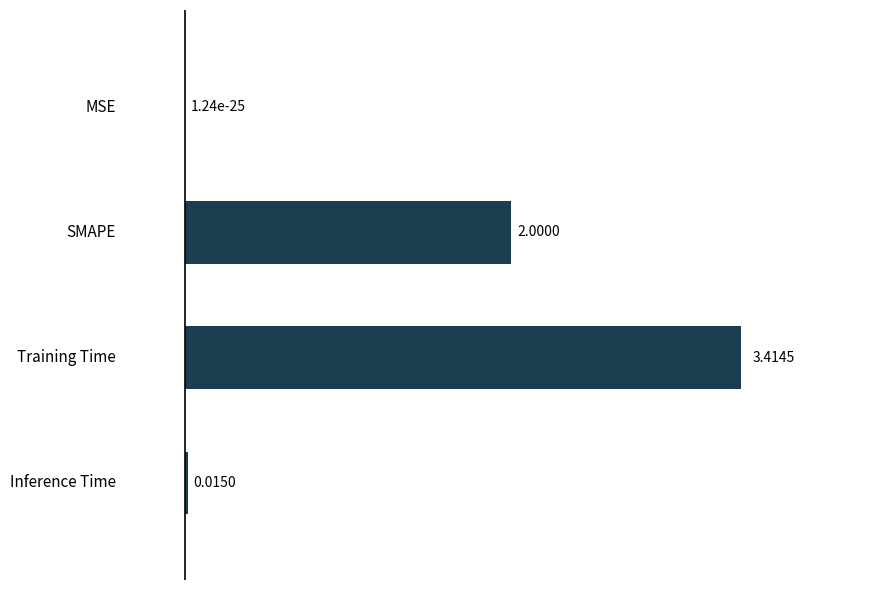

What is the sum of the values at SMAPE and Training Time?

5.4